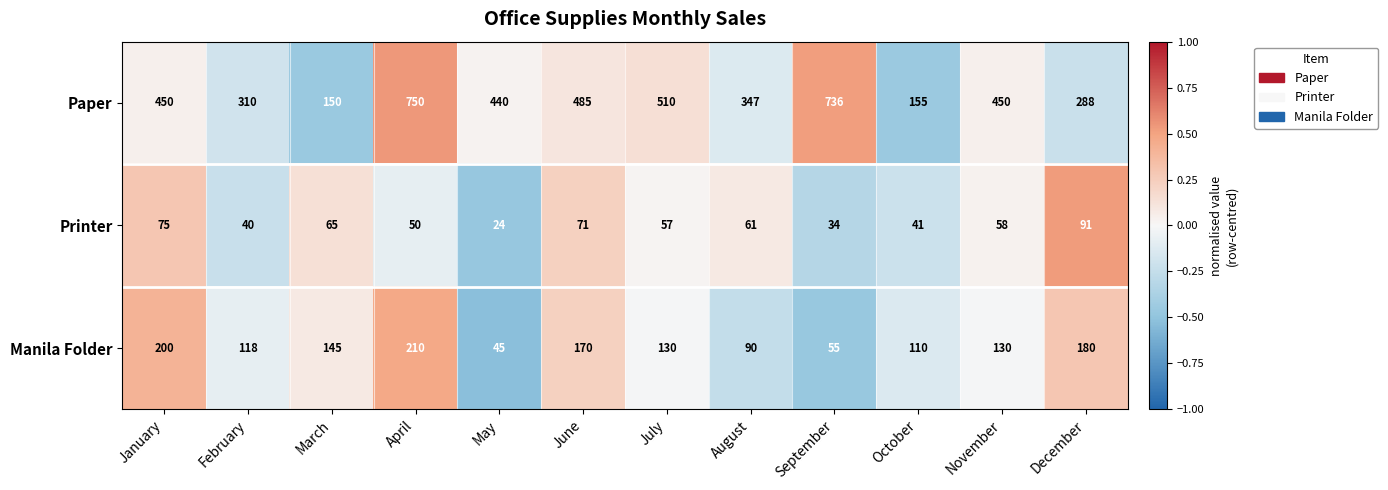

Between January and February, which series saw the biggest shift?

Paper